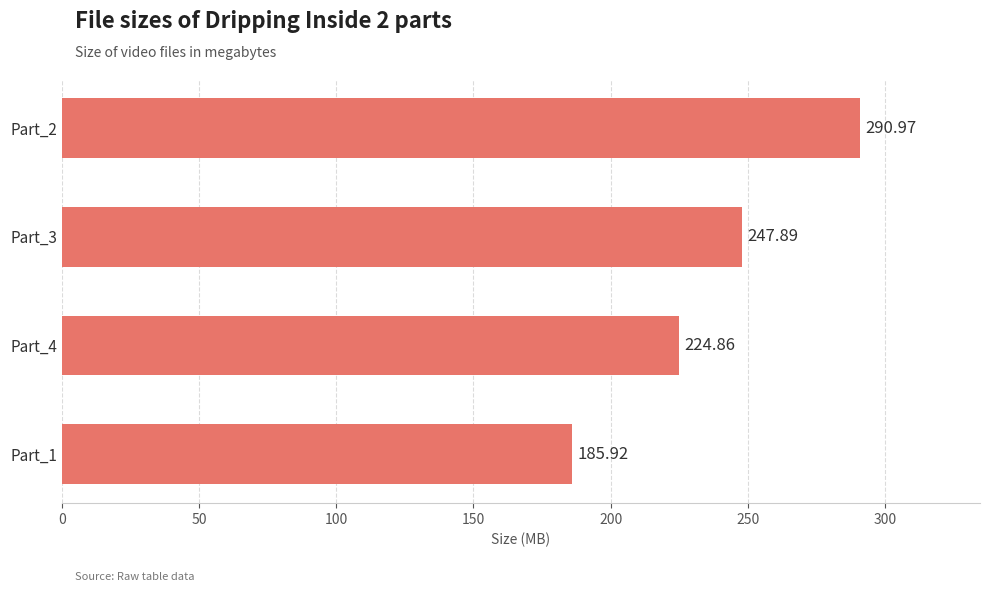

What is the ratio of the value at Part_1 to the value at Part_2?

0.6